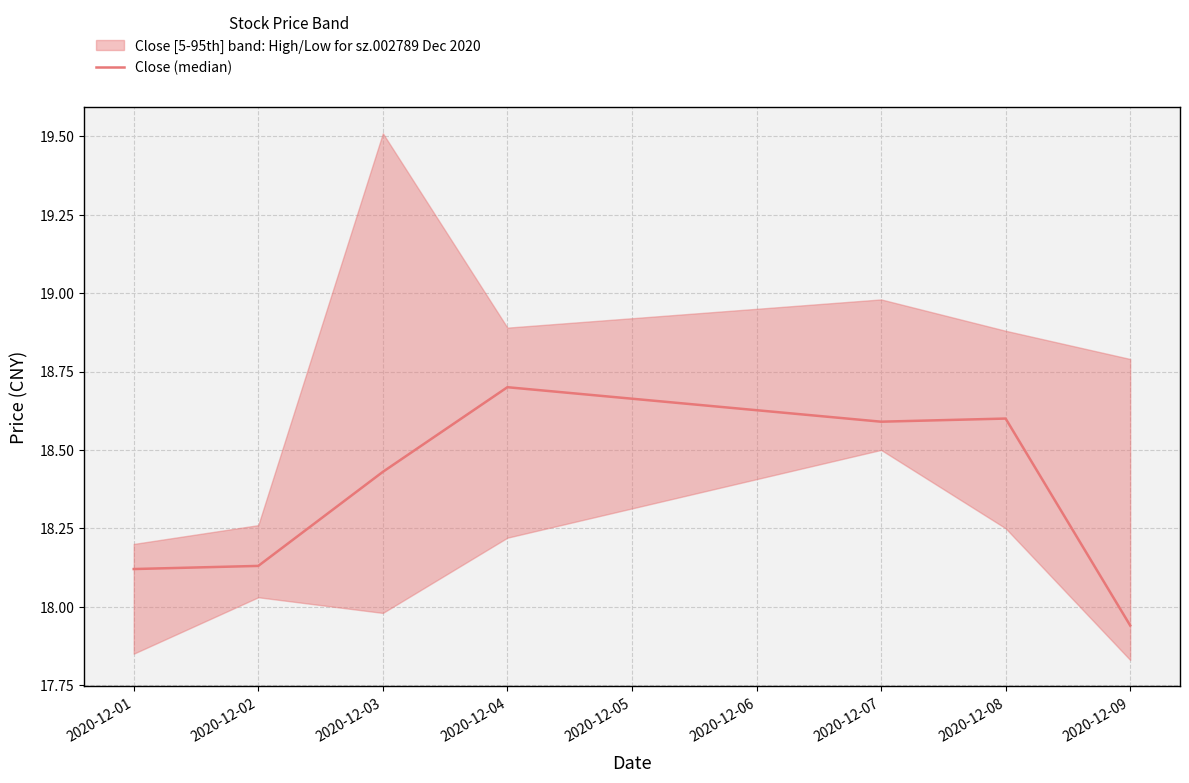

What is the value of the 7th point from the left?

17.9